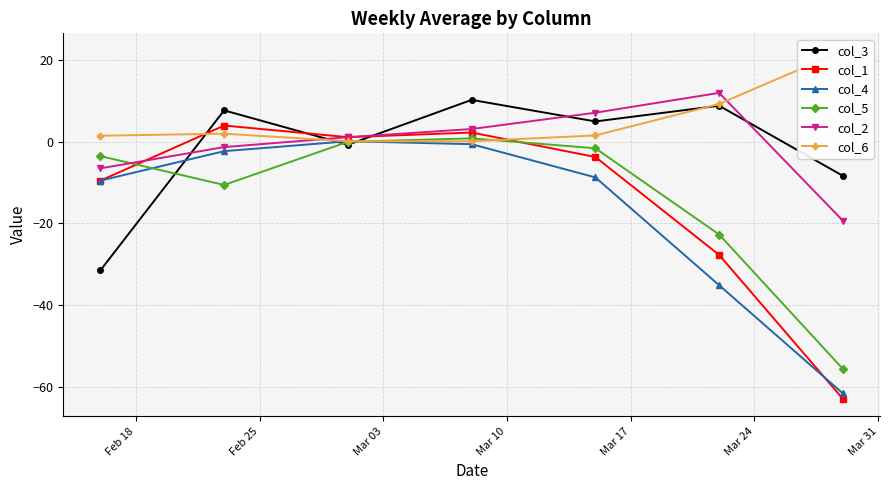

Which series has the largest range (max minus min)?

col_1